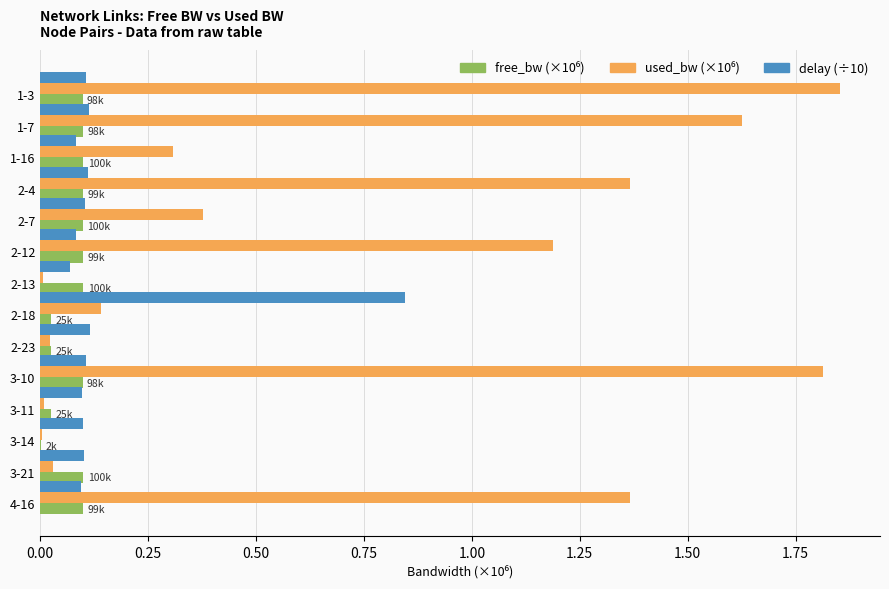

What is the total value across all series at 1-3?

2.1